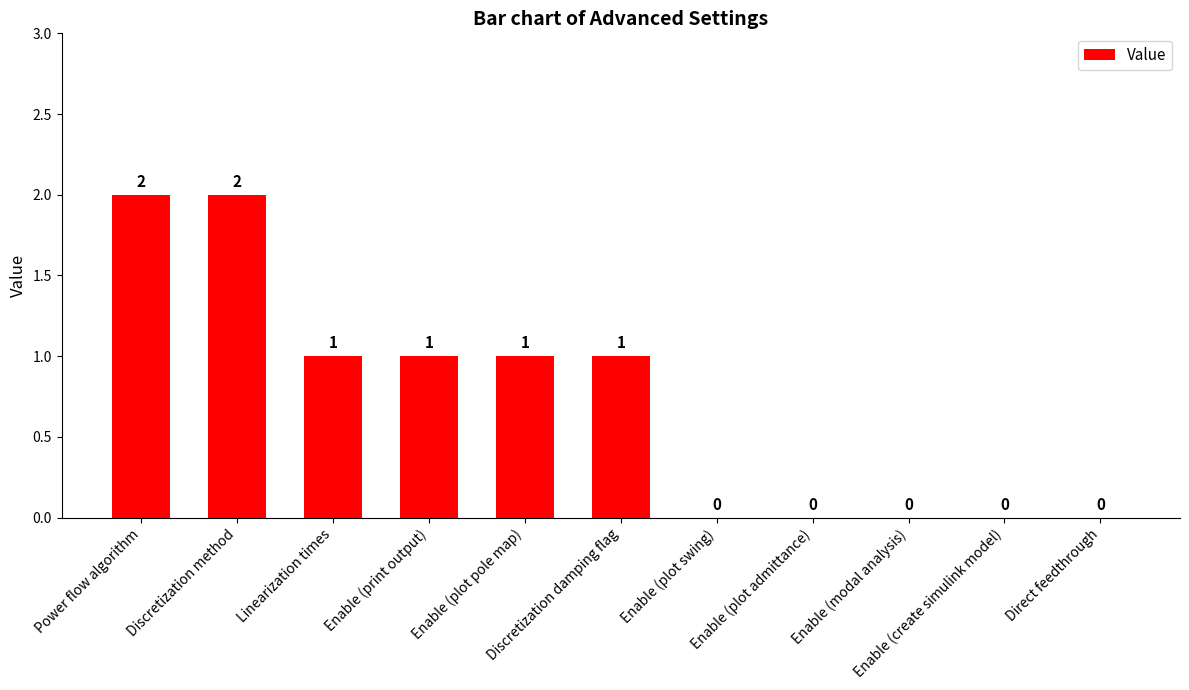

How many positive values are there?

6